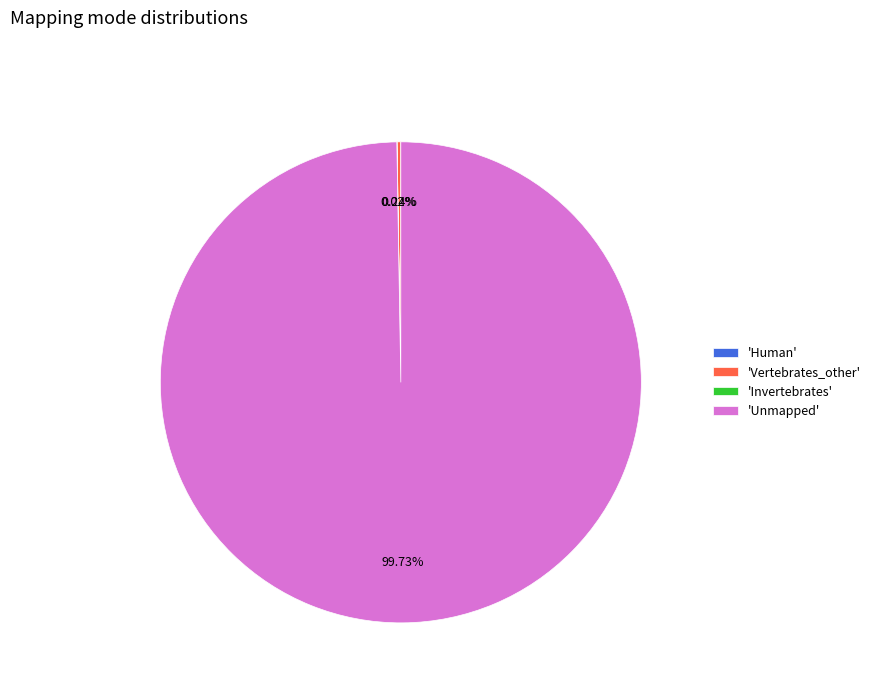

Does any single category account for the majority?

Yes